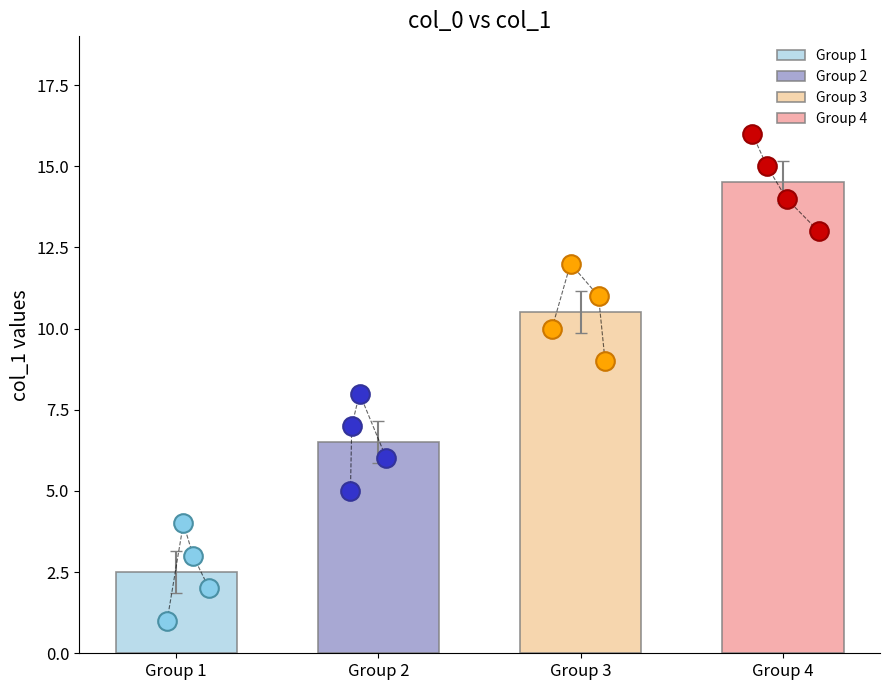

What is the change in value from 10 to 1?

+4